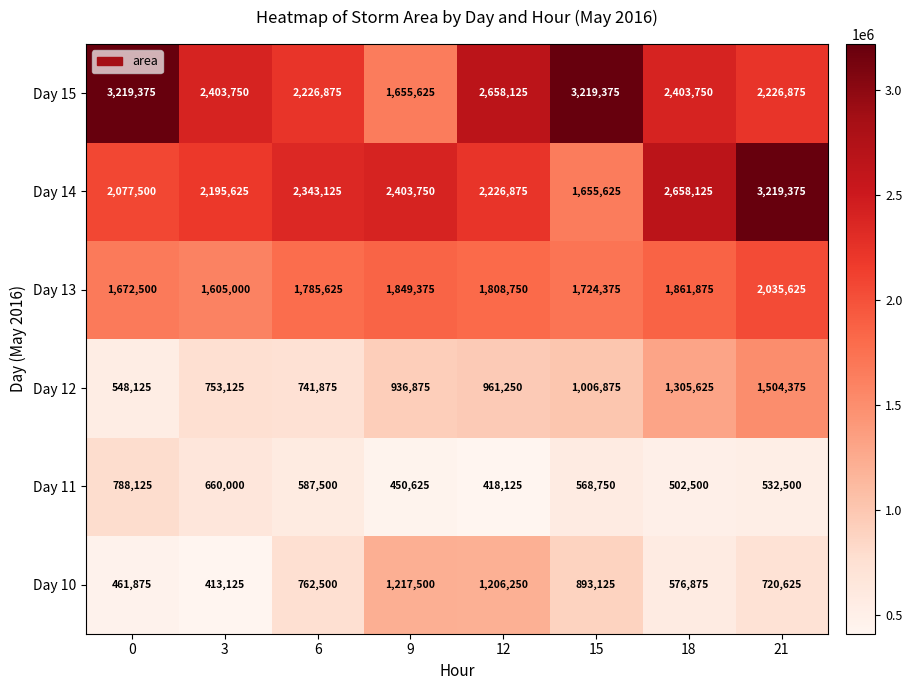

Is it true that Day 14 equals 1073219 at 3?

False